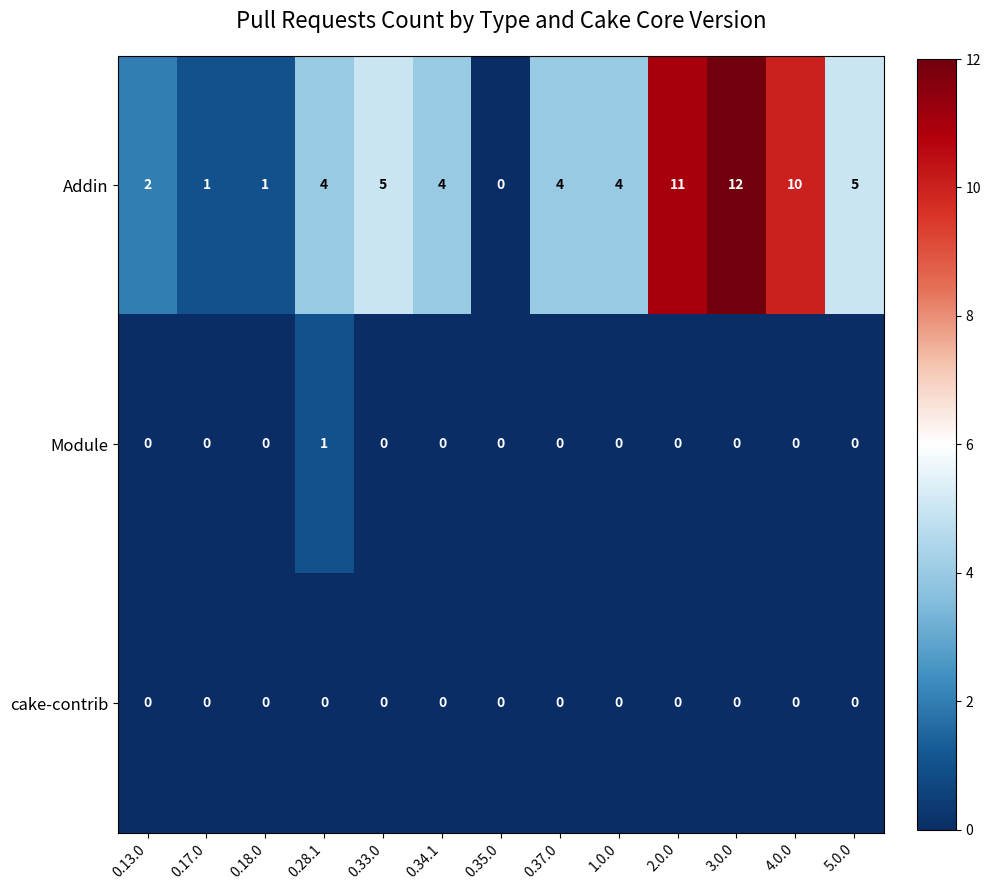

What is the total value across all series at 0.33.0?

5